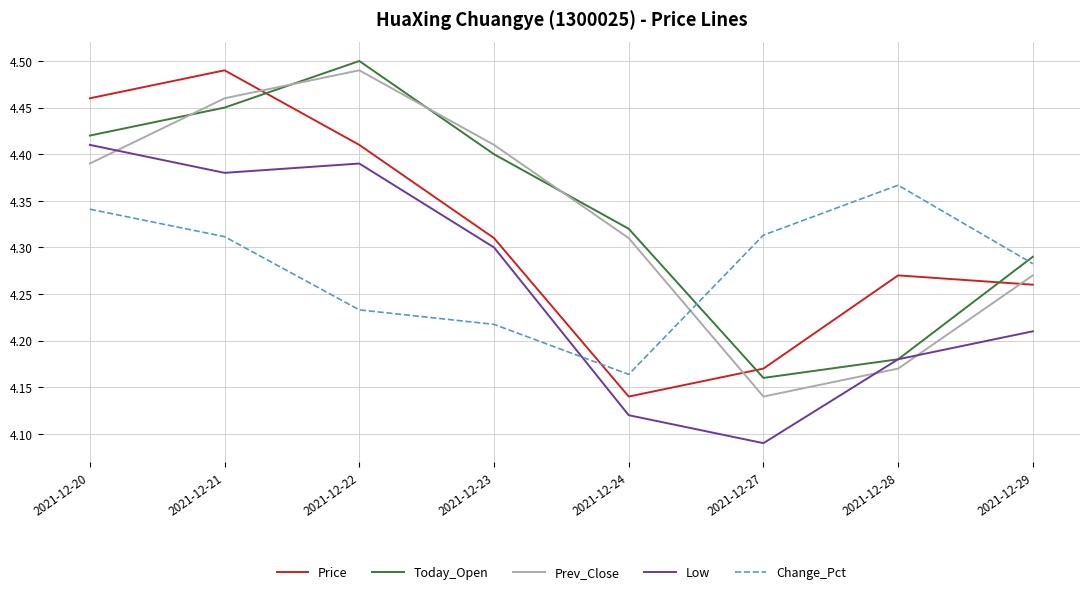

At which category does Low reach its first local valley?

2021-12-21